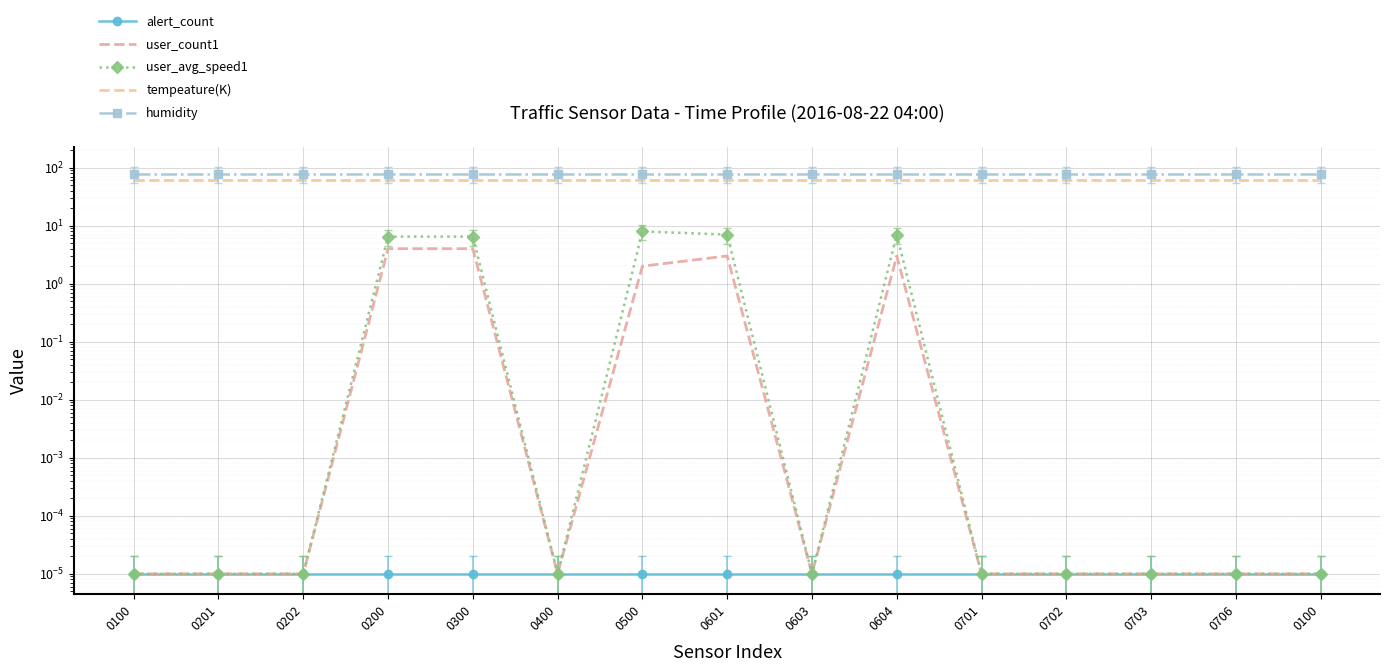

True or false: tempeature(K) and alert_count intersect in this chart.

False